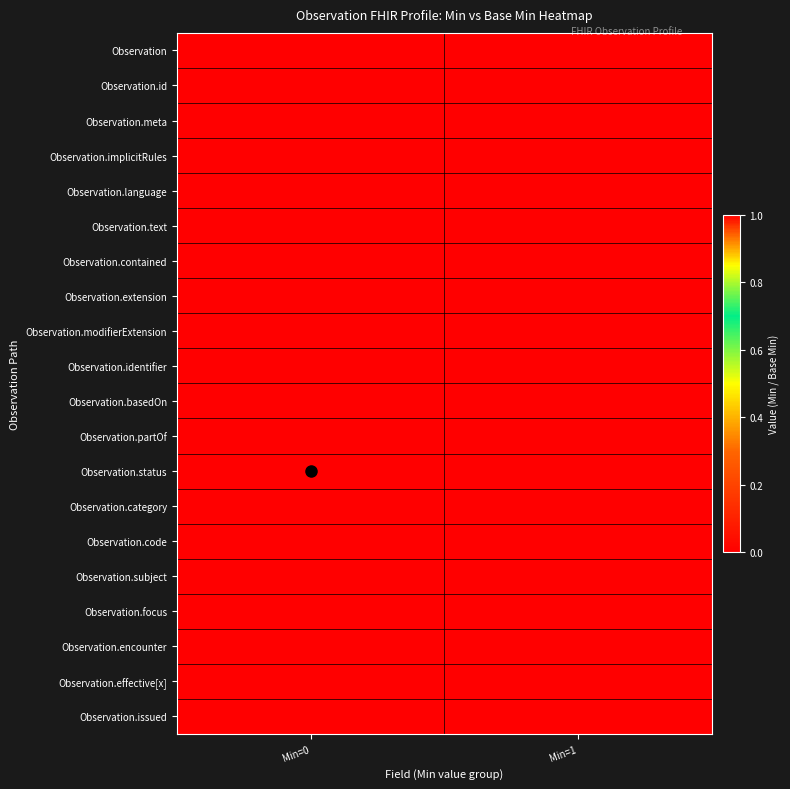

Reading left to right, extract all data points from this chart.

Observation: Min=0=0	Min=1=0
Observation.id: Min=0=0	Min=1=0
Observation.meta: Min=0=0	Min=1=0
Observation.implicitRules: Min=0=0	Min=1=0
Observation.language: Min=0=0	Min=1=0
Observation.text: Min=0=0	Min=1=0
Observation.contained: Min=0=0	Min=1=0
Observation.extension: Min=0=0	Min=1=0
Observation.modifierExtension: Min=0=0	Min=1=0
Observation.identifier: Min=0=0	Min=1=0
Observation.basedOn: Min=0=0	Min=1=0
Observation.partOf: Min=0=0	Min=1=0
Observation.status: Min=0=1	Min=1=1
Observation.category: Min=0=1	Min=1=1
Observation.code: Min=0=1	Min=1=1
Observation.subject: Min=0=1	Min=1=1
Observation.focus: Min=0=0	Min=1=0
Observation.encounter: Min=0=0	Min=1=0
Observation.effective[x]: Min=0=1	Min=1=0
Observation.issued: Min=0=0	Min=1=0